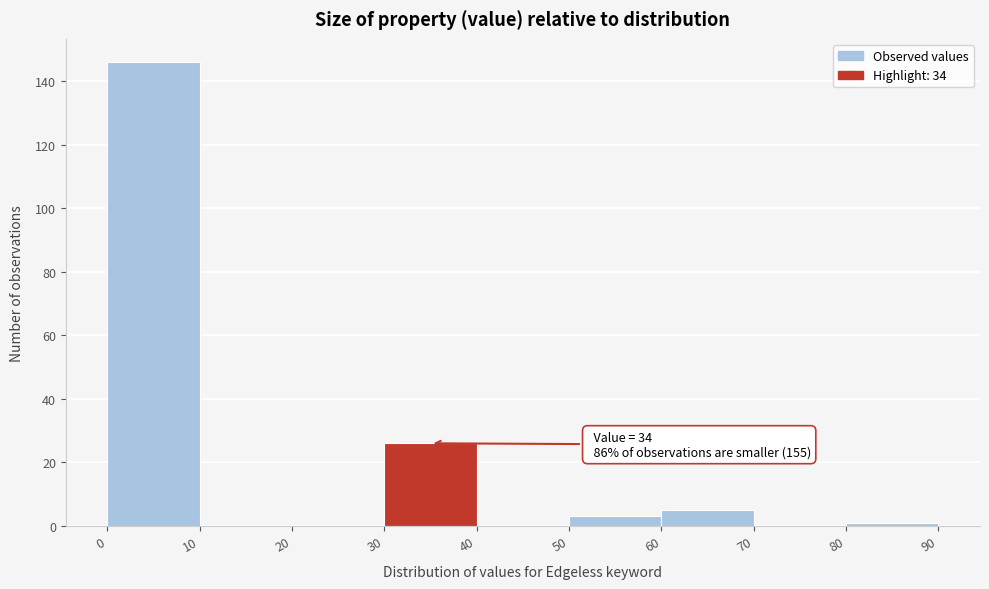

Over which range of the x-axis is the bar tallest?

0 to 10